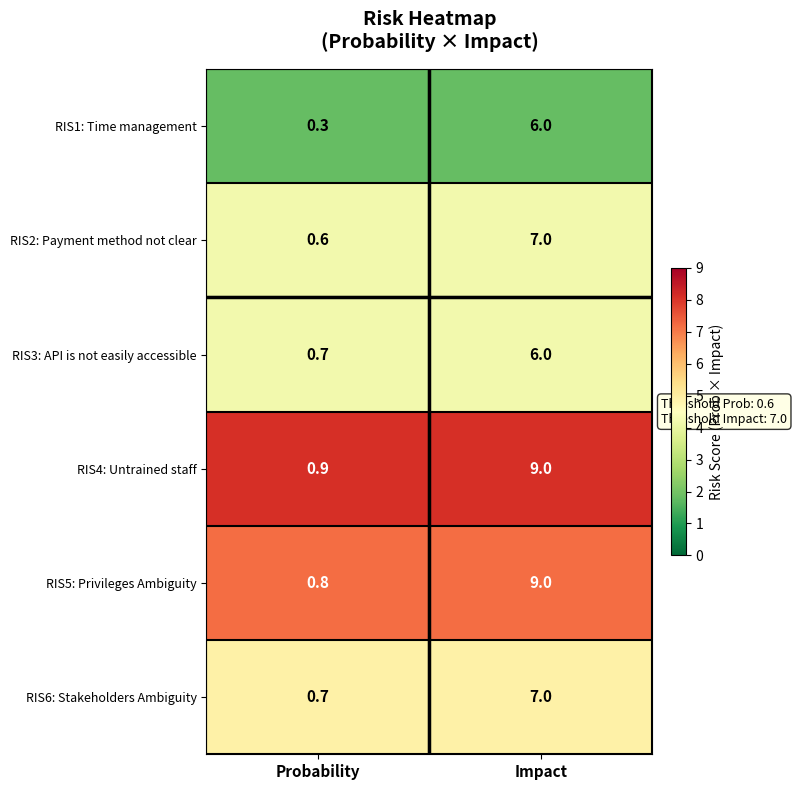

Which label corresponds to the smallest value in the chart?

Probability